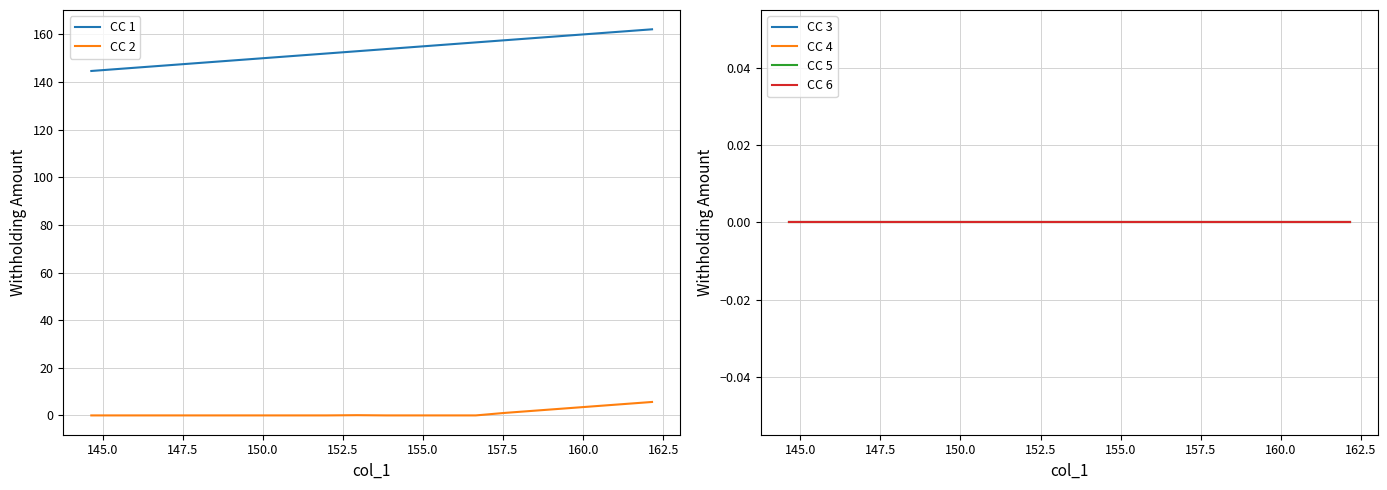

List the series in order of their peak value, highest first.

CC 1, CC 2, CC 3, CC 4, CC 5, CC 6